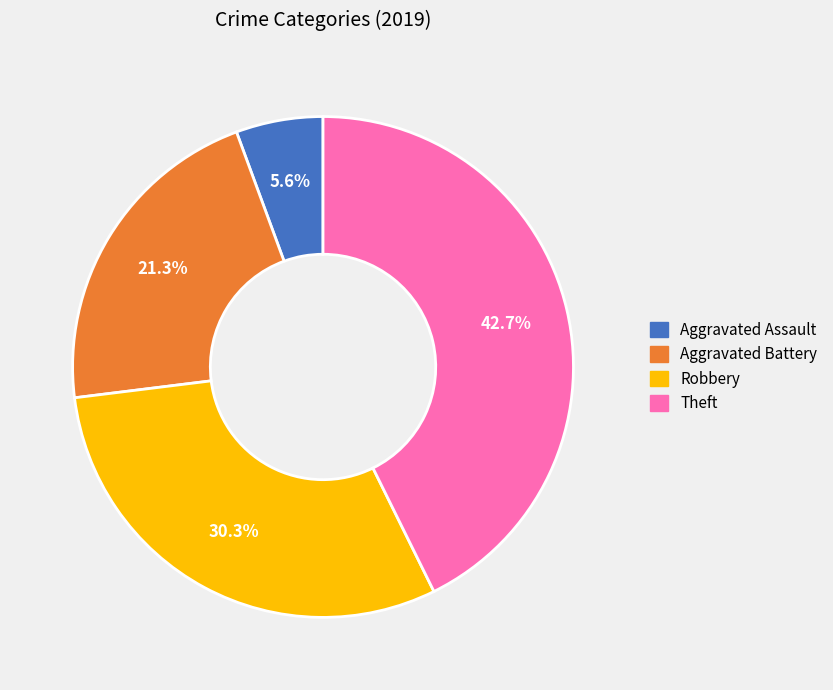

Which category has the smallest portion of the pie?

Aggravated Assault